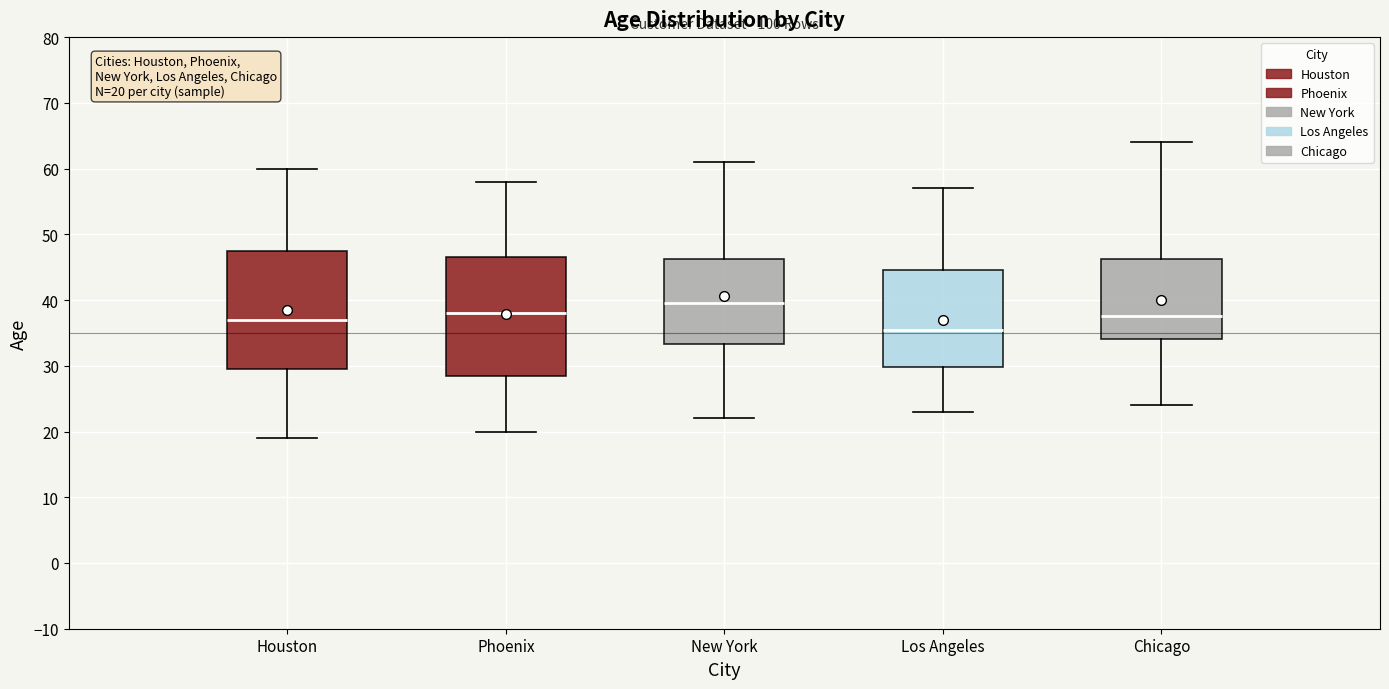

Which box's median line is the highest?

New York